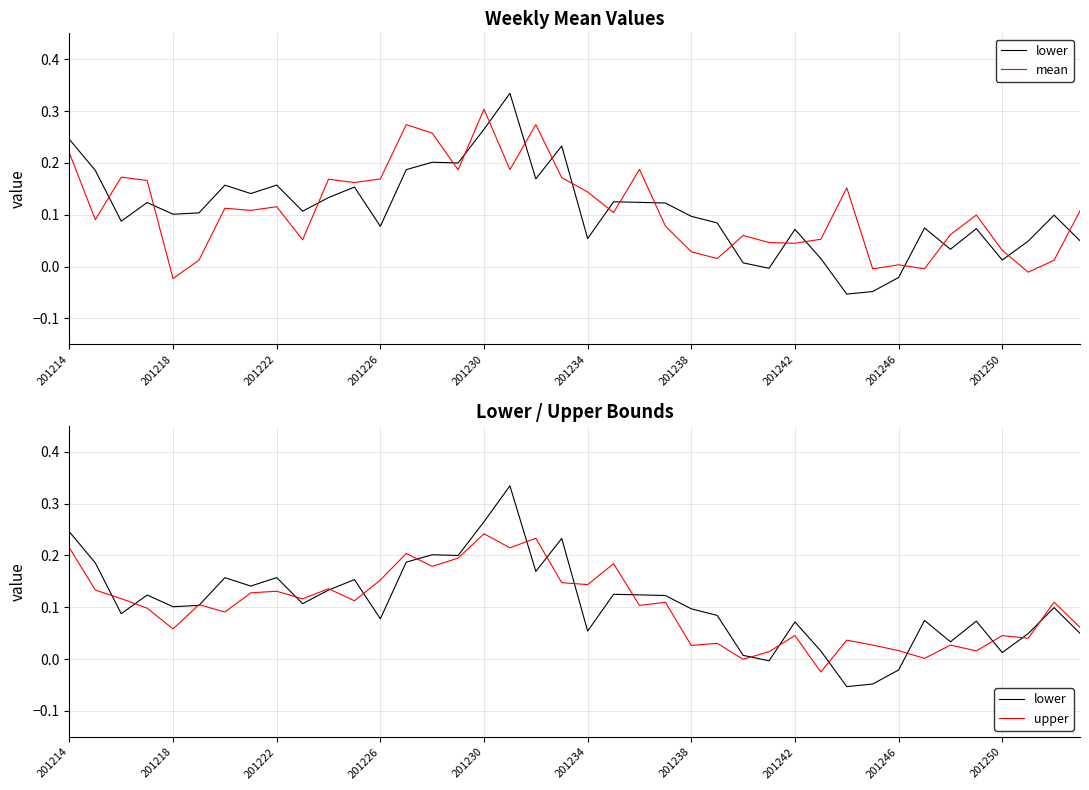

What is the difference between the mean values at 30 and 201234?

0.1